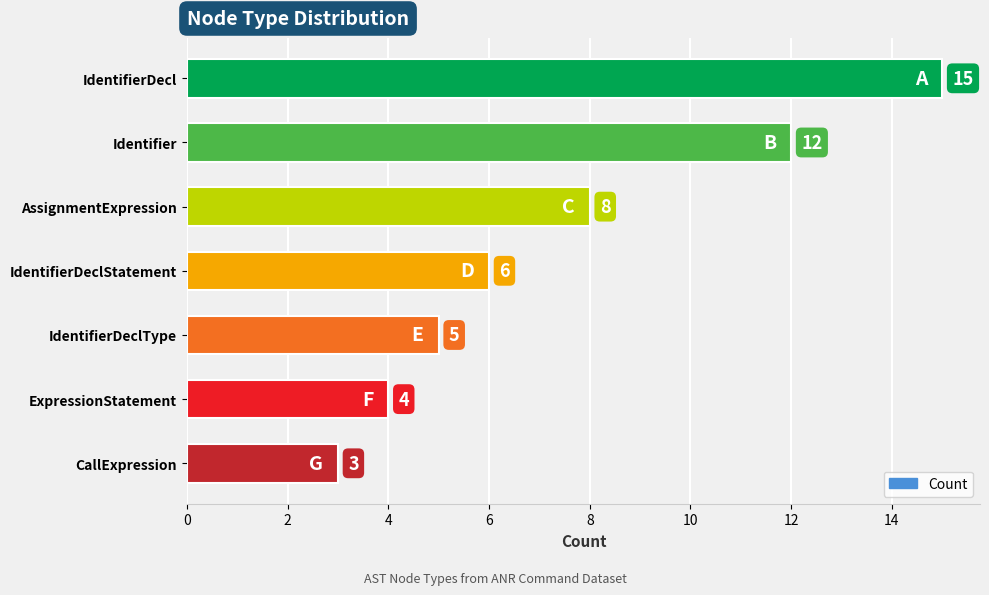

What is the label of the 1st bar from the bottom?

CallExpression